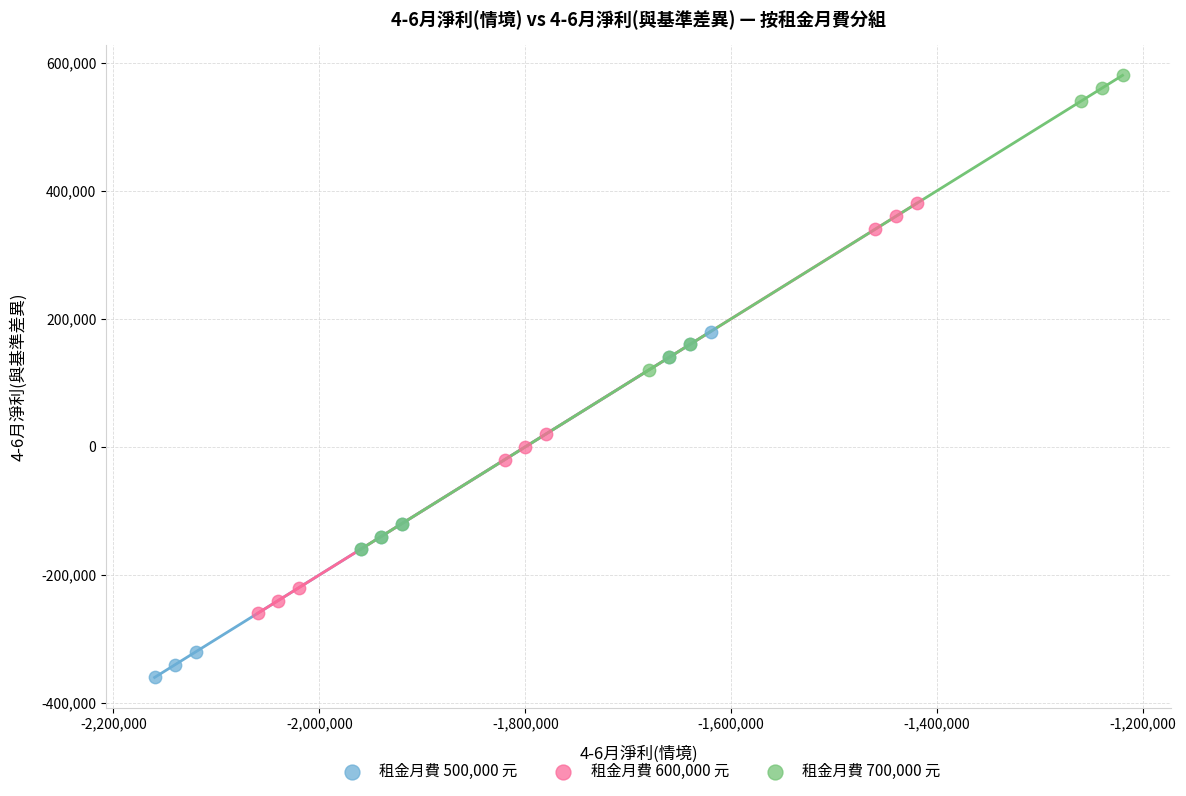

Which series has the widest spread of Y values?

租金月費 700,000 元